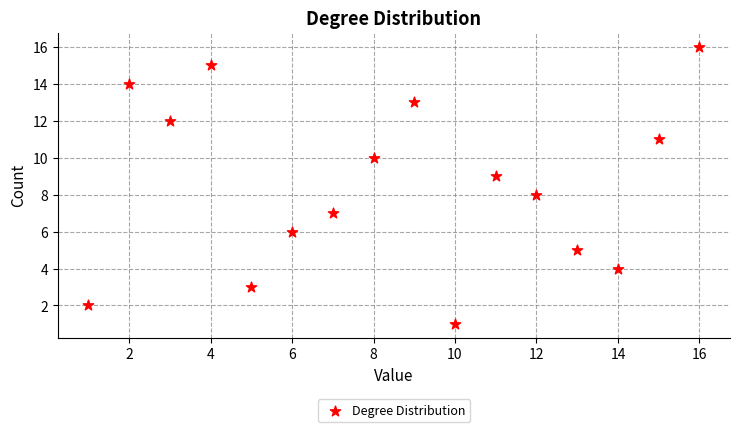

What is the range of X values (max minus min)?

15